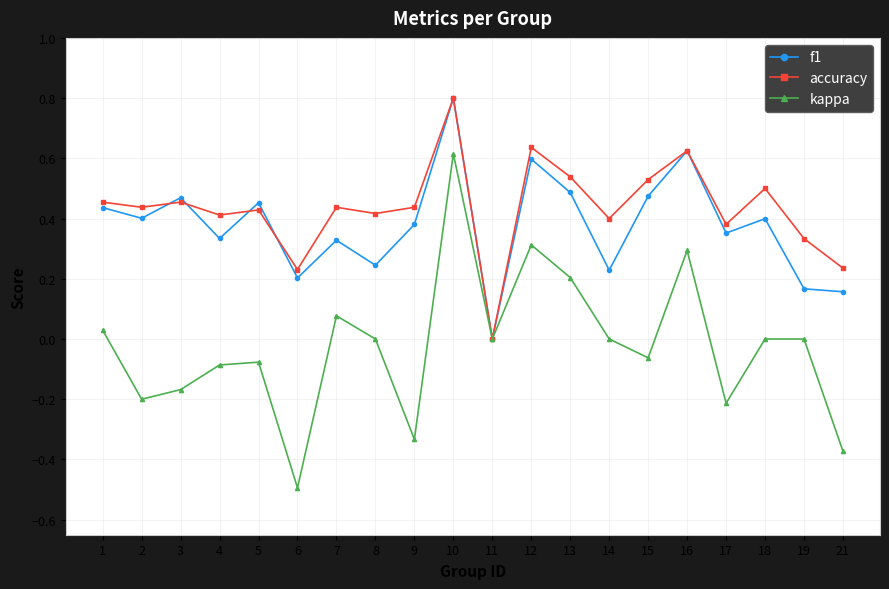

Count the number of data series in this chart.

3